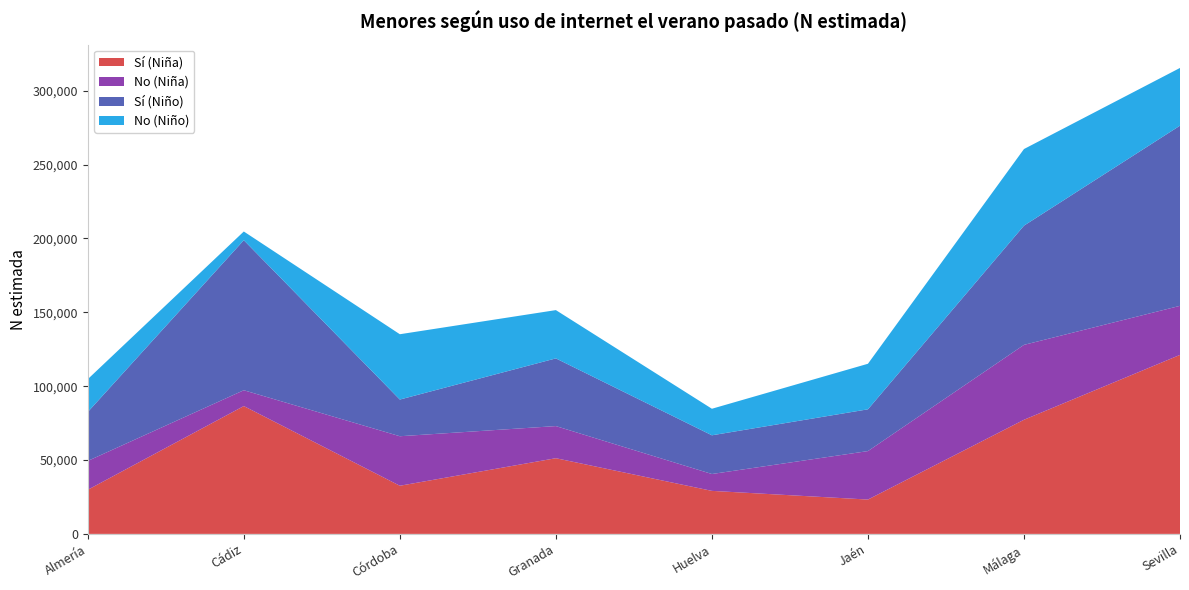

Reading left to right, what are all the values shown in this chart?

Sí (Niña): Almería=29862	Cádiz=86535	Córdoba=32594	Granada=51237	Huelva=29125	Jaén=23246	Málaga=77262	Sevilla=121175
No (Niña): Almería=19525	Cádiz=10710	Córdoba=33514	Granada=21743	Huelva=11416	Jaén=32809	Málaga=50695	Sevilla=33215
Sí (Niño): Almería=33115	Cádiz=101561	Córdoba=24831	Granada=45827	Huelva=26203	Jaén=28280	Málaga=80697	Sevilla=121960
No (Niño): Almería=22243	Cádiz=5899	Córdoba=44219	Granada=32685	Huelva=17968	Jaén=30833	Málaga=51868	Sevilla=39078